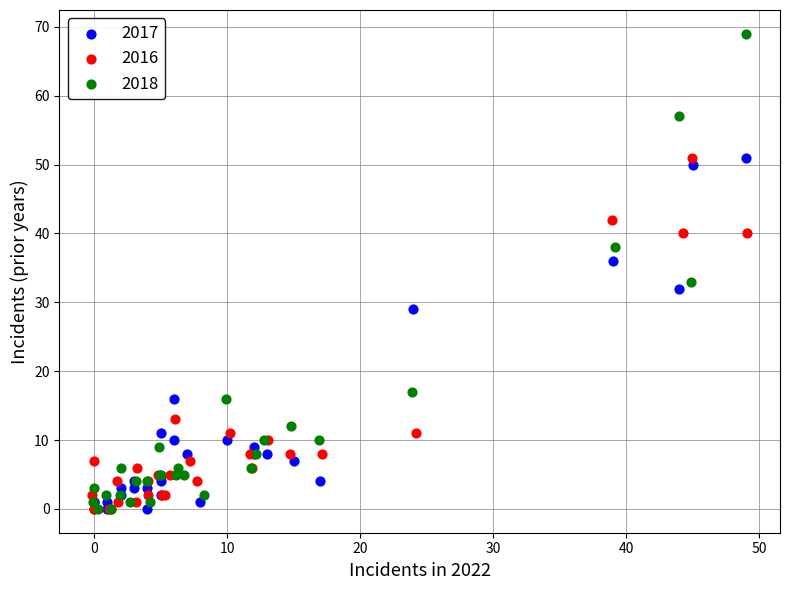

Which series reaches the maximum Y coordinate?

2018